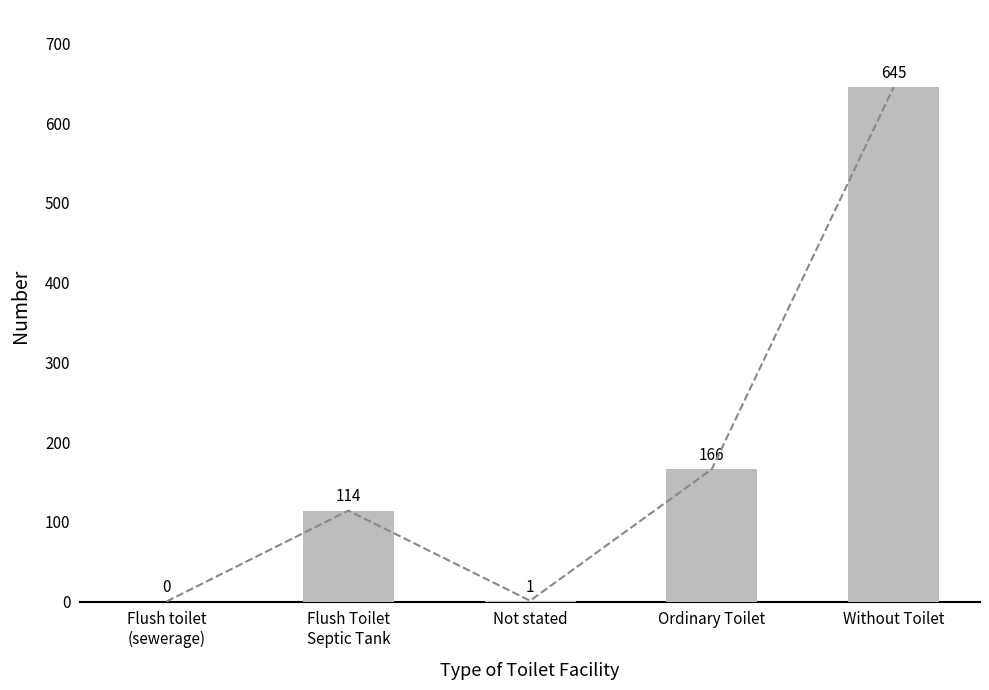

The chart shows a value of 114 at Flush Toilet
Septic Tank. True or false?

True